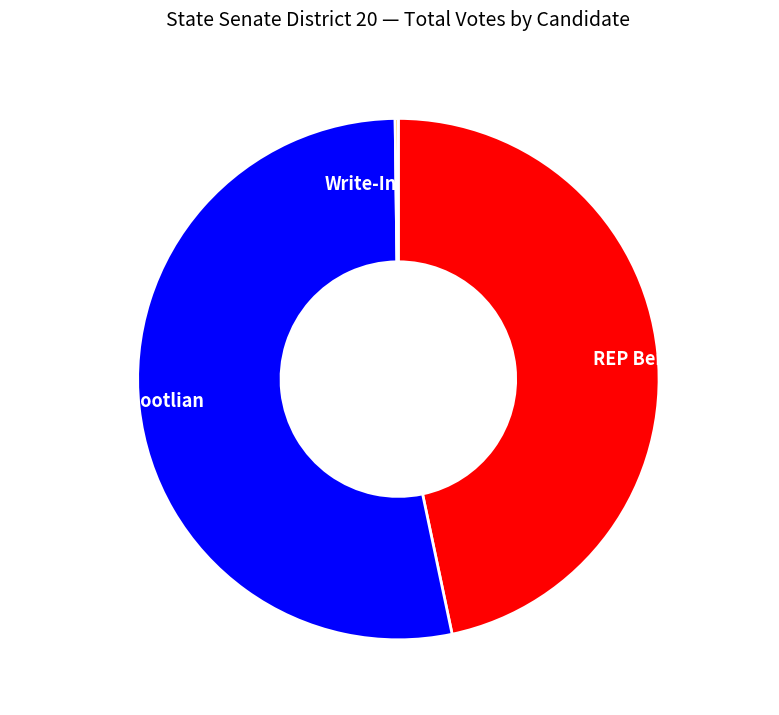

Does REP Benjamin Dunn account for over 50% of the chart?

No